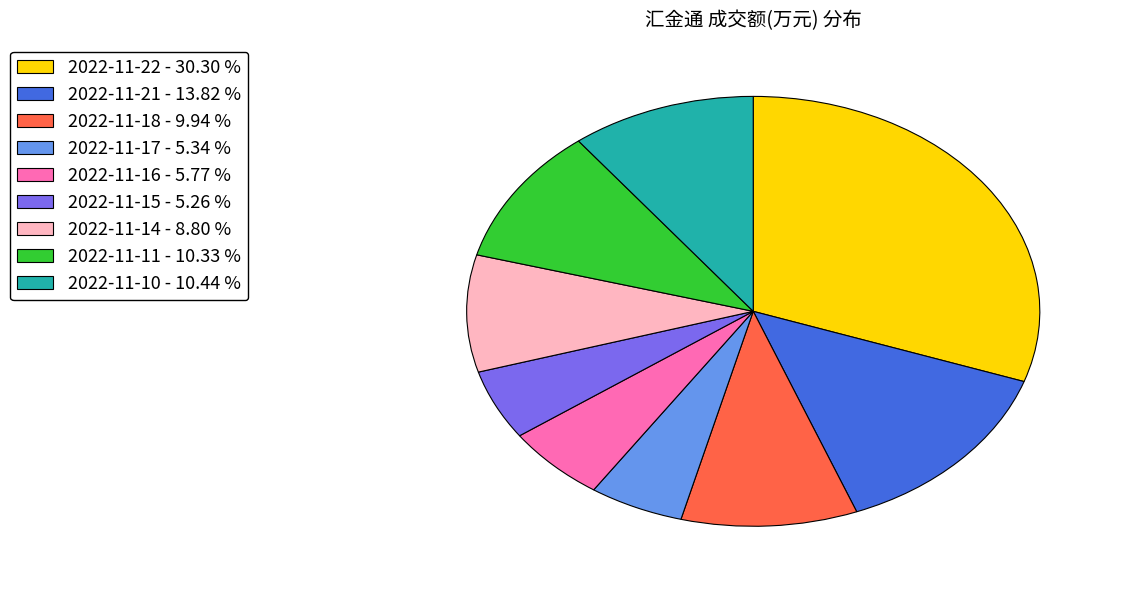

Do 2022-11-14 - 8.80 % and 2022-11-10 - 10.44 % together represent more than half of the pie?

No